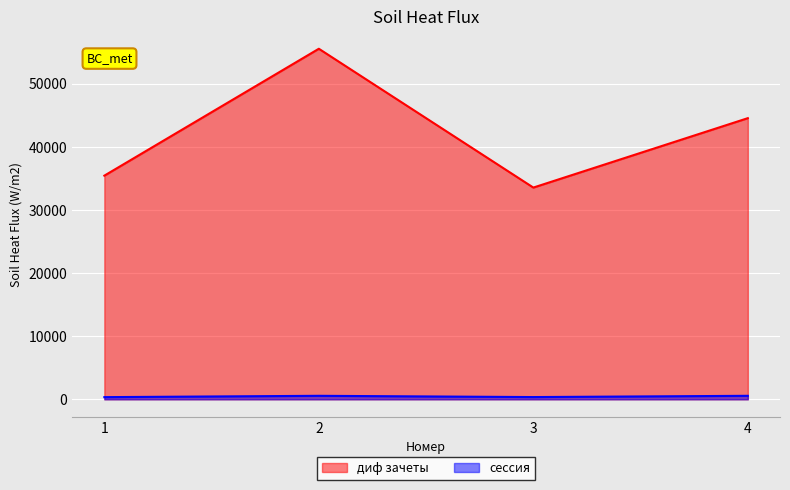

How many data points does each series have?

4